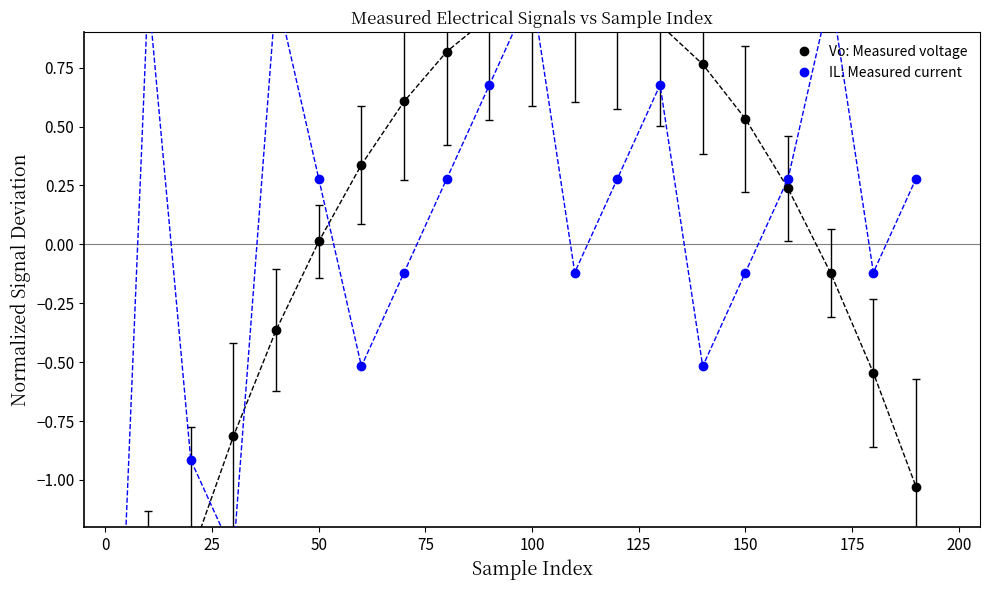

What is the minimum value shown in the chart?

-3.3